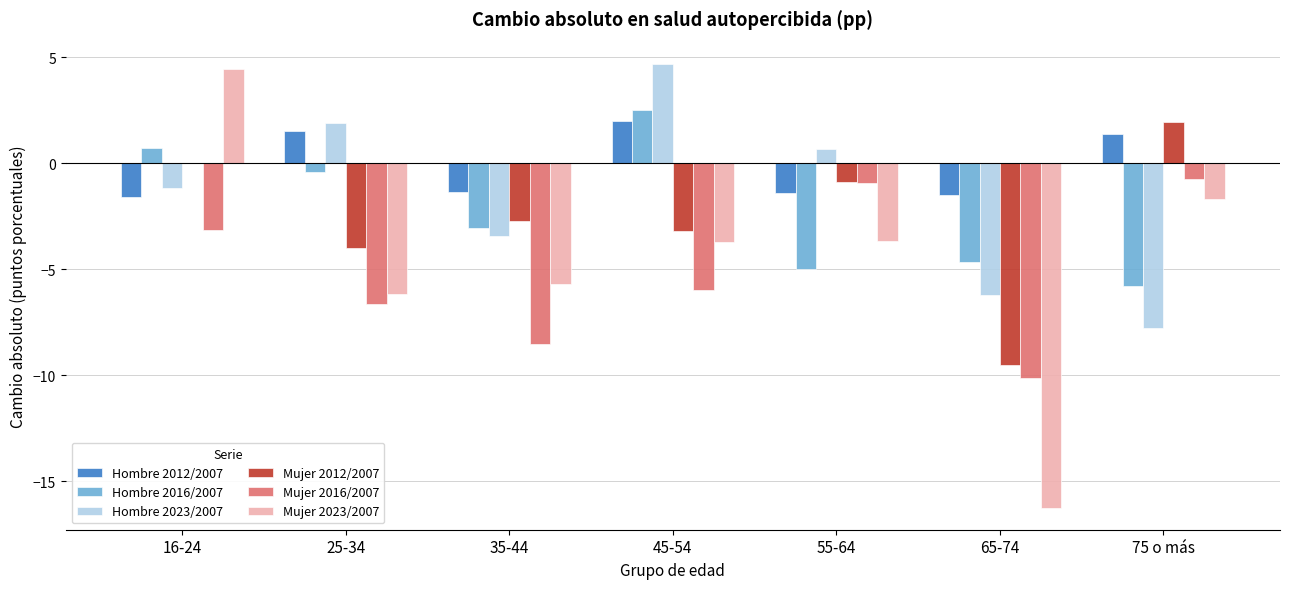

How many data points in Mujer 2012/2007 are above -2?

3